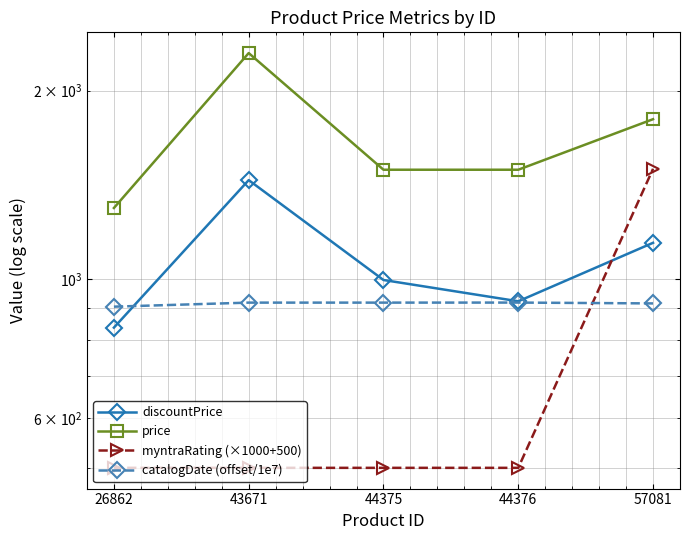

At which label is myntraRating (×1000+500) closest to 1000?

26862